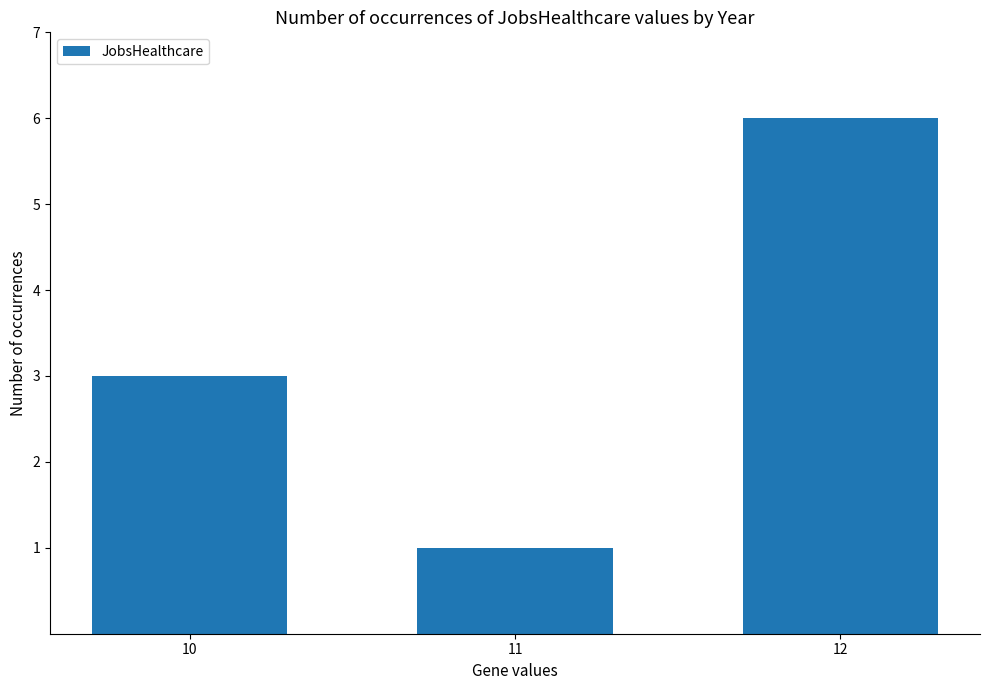

Reading right to left, transcribe all the data shown in this chart.

12=6	11=1	10=3